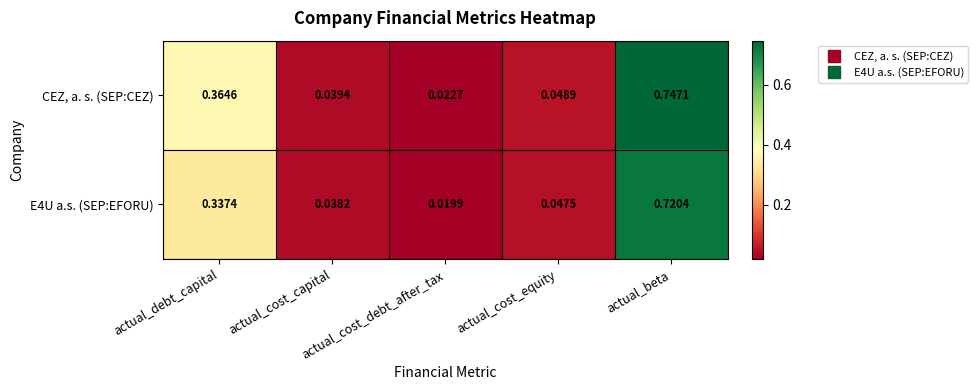

Which series has the largest total across all categories?

CEZ, a. s. (SEP:CEZ)